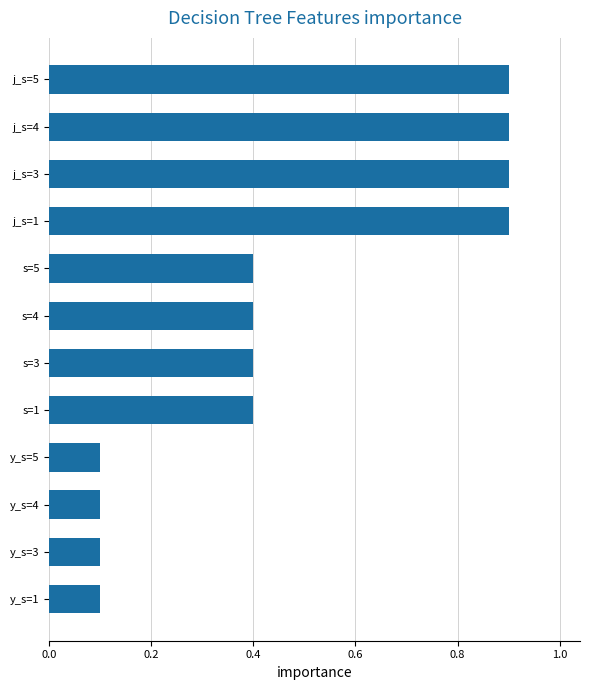

What is the difference between the maximum and minimum values?

0.8